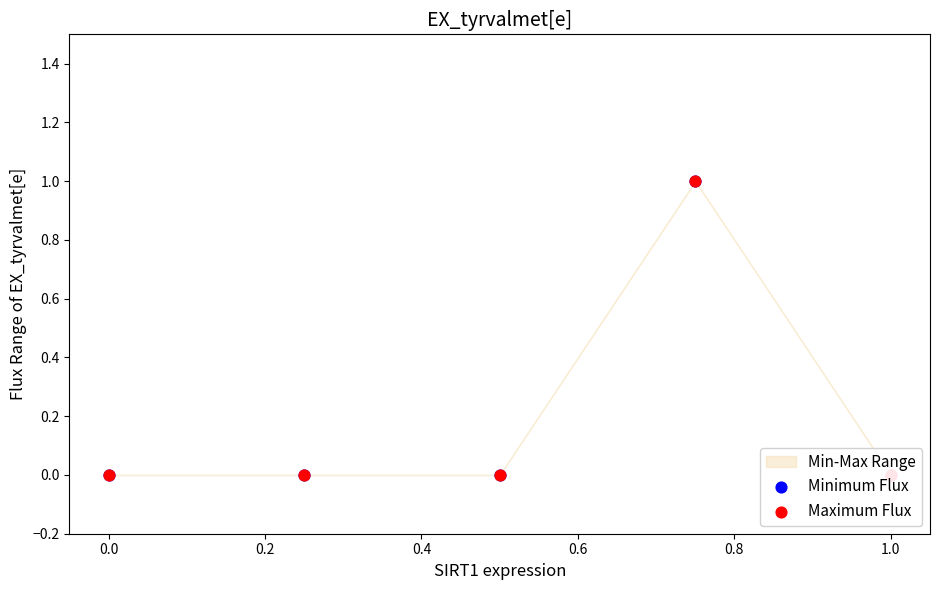

Which series contains the lowest Y value?

Minimum Flux